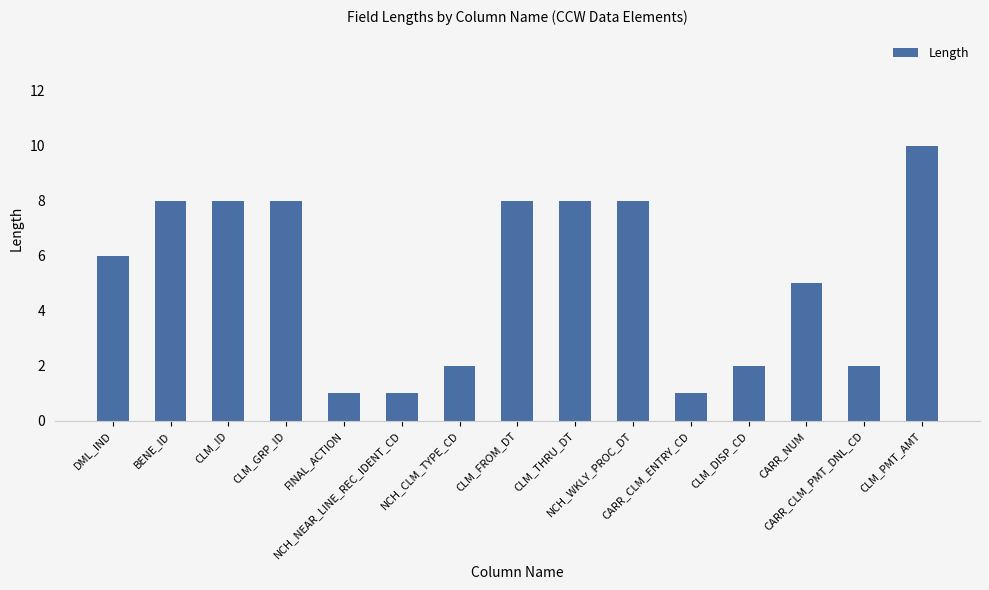

Is it true that the value at CARR_CLM_ENTRY_CD is 2?

False